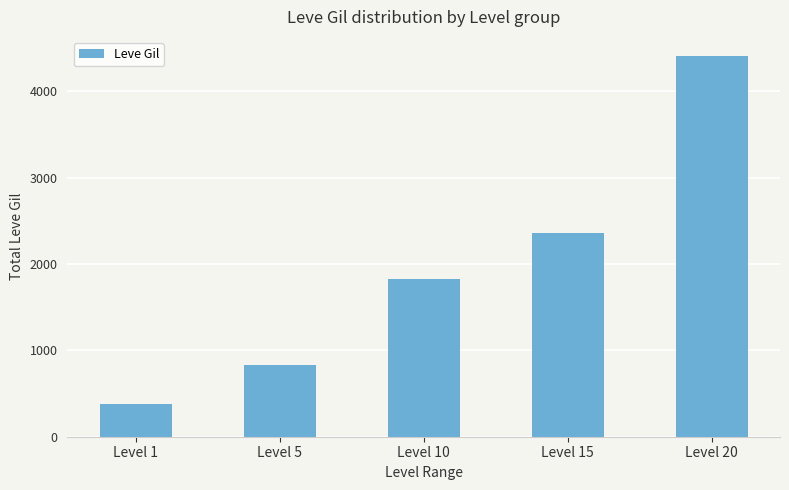

List the labels in order of value, largest first.

Level 20, Level 15, Level 10, Level 5, Level 1